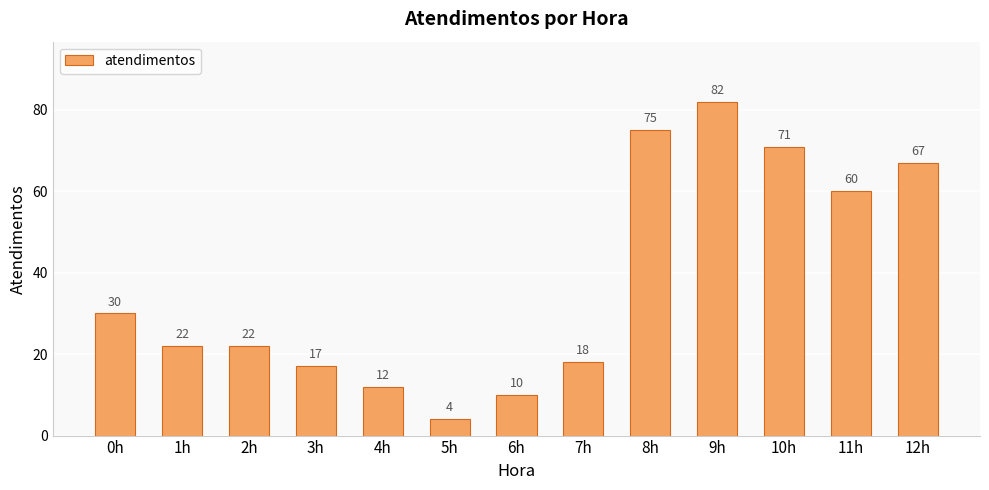

What is the label of the 3rd bar from the right?

10h